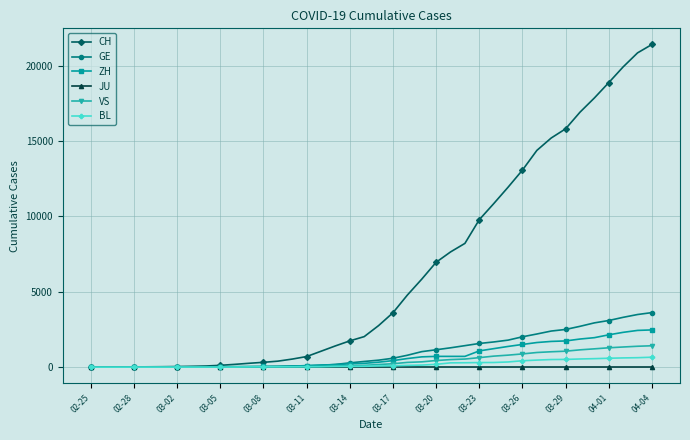

How many lines are shown in the chart?

6